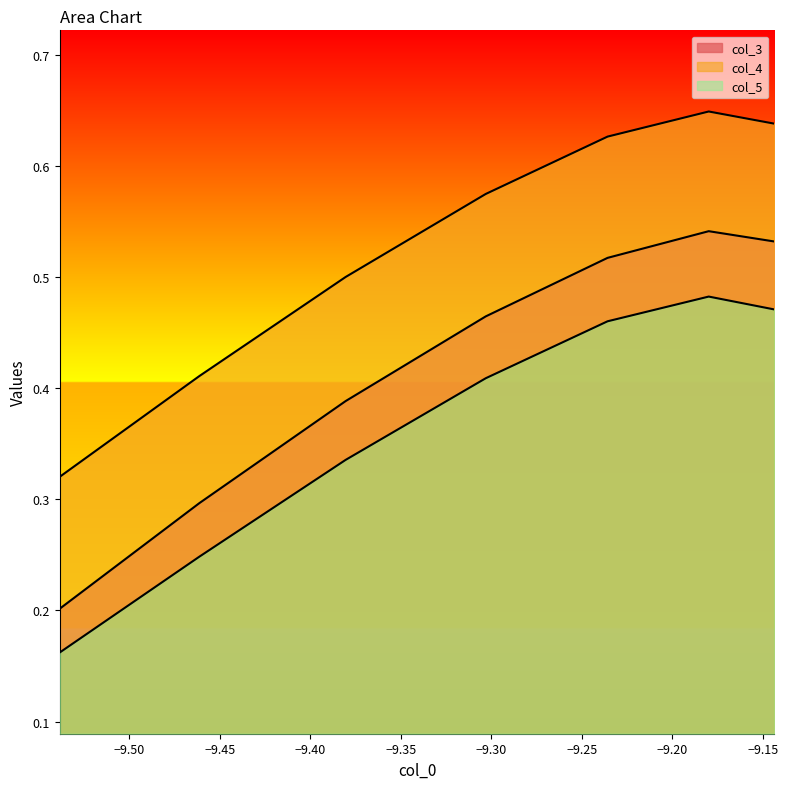

Which series changed the most between −9.50 and −9.35?

col_3